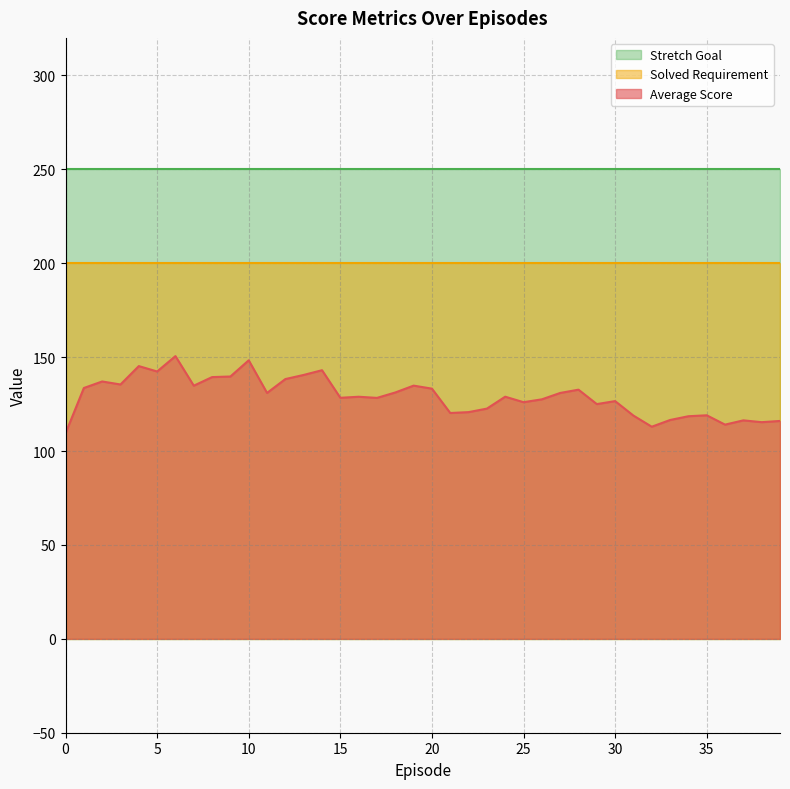

Reading right to left, extract all data points from this chart.

Average Score: 39=116.0	38=115.4	37=116.3	36=114.1	35=119.0	34=118.5	33=116.5	32=112.9	31=118.9	30=126.6	29=125.0	28=132.7	27=130.9	26=127.5	25=126.0	24=128.9	23=122.6	22=120.7	21=120.3	20=133.2	19=134.8	18=131.2	17=128.3	16=128.9	15=128.3	14=143.0	13=140.5	12=138.3	11=130.9	10=148.3	9=139.7	8=139.4	7=134.8	6=150.5	5=142.4	4=145.2	3=135.4	2=137.0	1=133.6	0=109.4
Solved Requirement: 39=200.0	38=200.0	37=200.0	36=200.0	35=200.0	34=200.0	33=200.0	32=200.0	31=200.0	30=200.0	29=200.0	28=200.0	27=200.0	26=200.0	25=200.0	24=200.0	23=200.0	22=200.0	21=200.0	20=200.0	19=200.0	18=200.0	17=200.0	16=200.0	15=200.0	14=200.0	13=200.0	12=200.0	11=200.0	10=200.0	9=200.0	8=200.0	7=200.0	6=200.0	5=200.0	4=200.0	3=200.0	2=200.0	1=200.0	0=200.0
Stretch Goal: 39=250.0	38=250.0	37=250.0	36=250.0	35=250.0	34=250.0	33=250.0	32=250.0	31=250.0	30=250.0	29=250.0	28=250.0	27=250.0	26=250.0	25=250.0	24=250.0	23=250.0	22=250.0	21=250.0	20=250.0	19=250.0	18=250.0	17=250.0	16=250.0	15=250.0	14=250.0	13=250.0	12=250.0	11=250.0	10=250.0	9=250.0	8=250.0	7=250.0	6=250.0	5=250.0	4=250.0	3=250.0	2=250.0	1=250.0	0=250.0